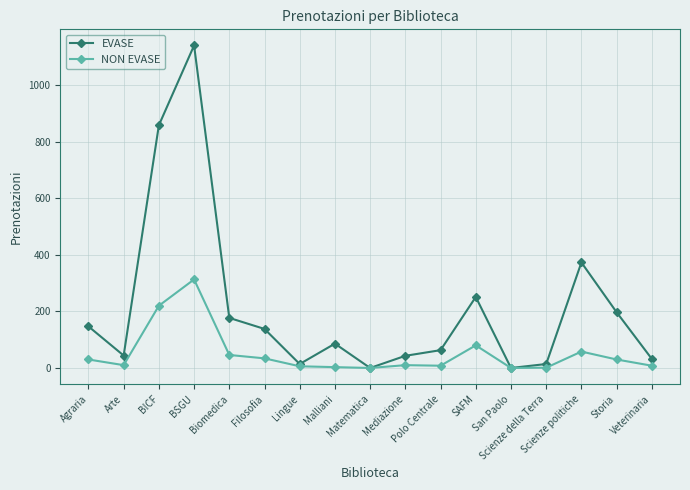

True or false: NON EVASE has a value of -208 at Matematica.

False